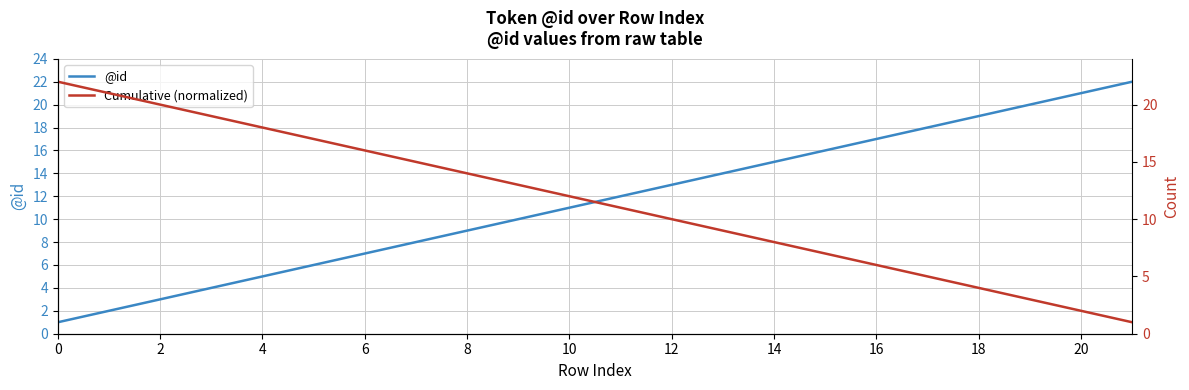

Is it true that @id equals 17 at 16?

True